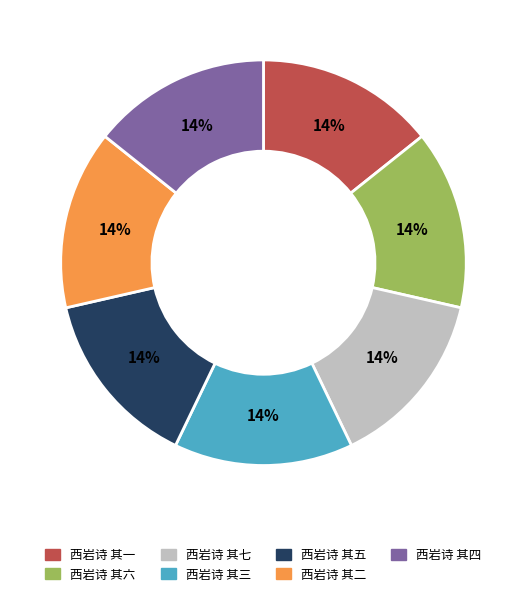

To the nearest percent, what is the combined percentage of 西岩诗 其六 and 西岩诗 其二?

29%